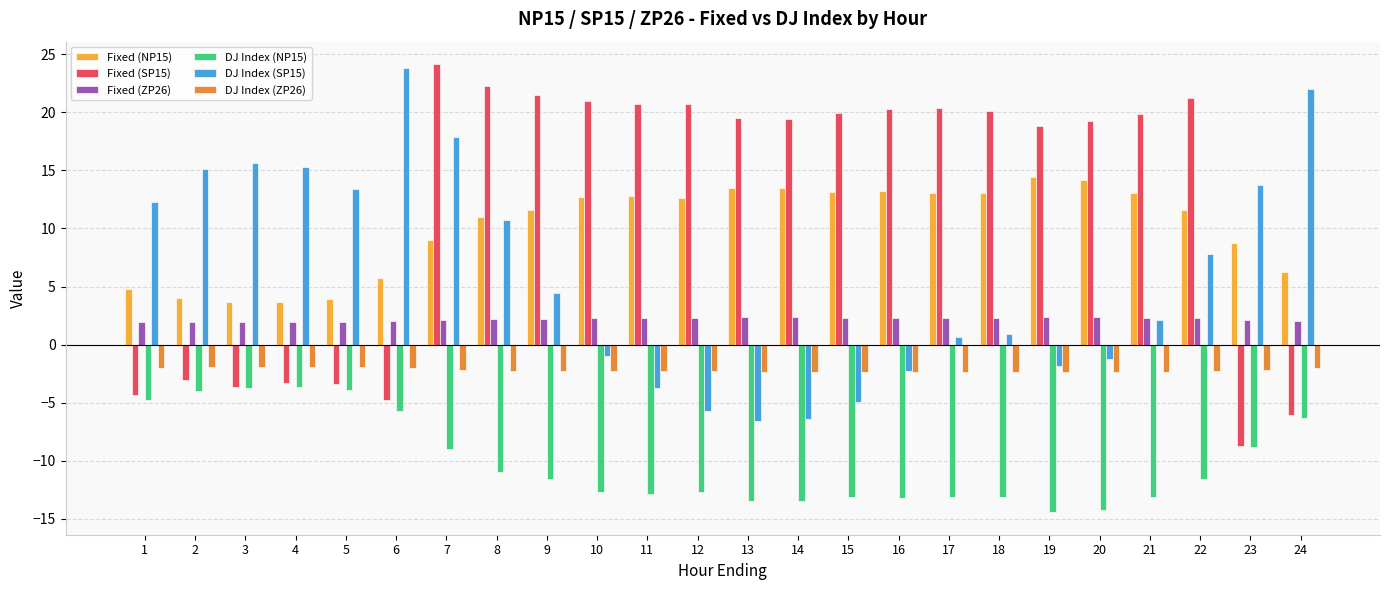

Which label corresponds to the largest value in the chart?

7